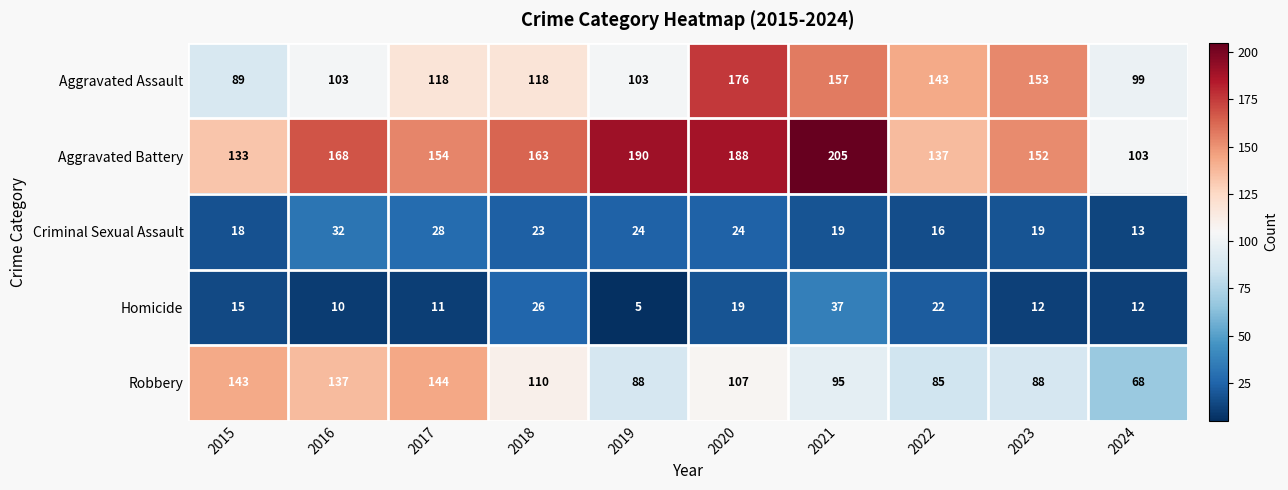

At which label is Criminal Sexual Assault closest to 22?

2018